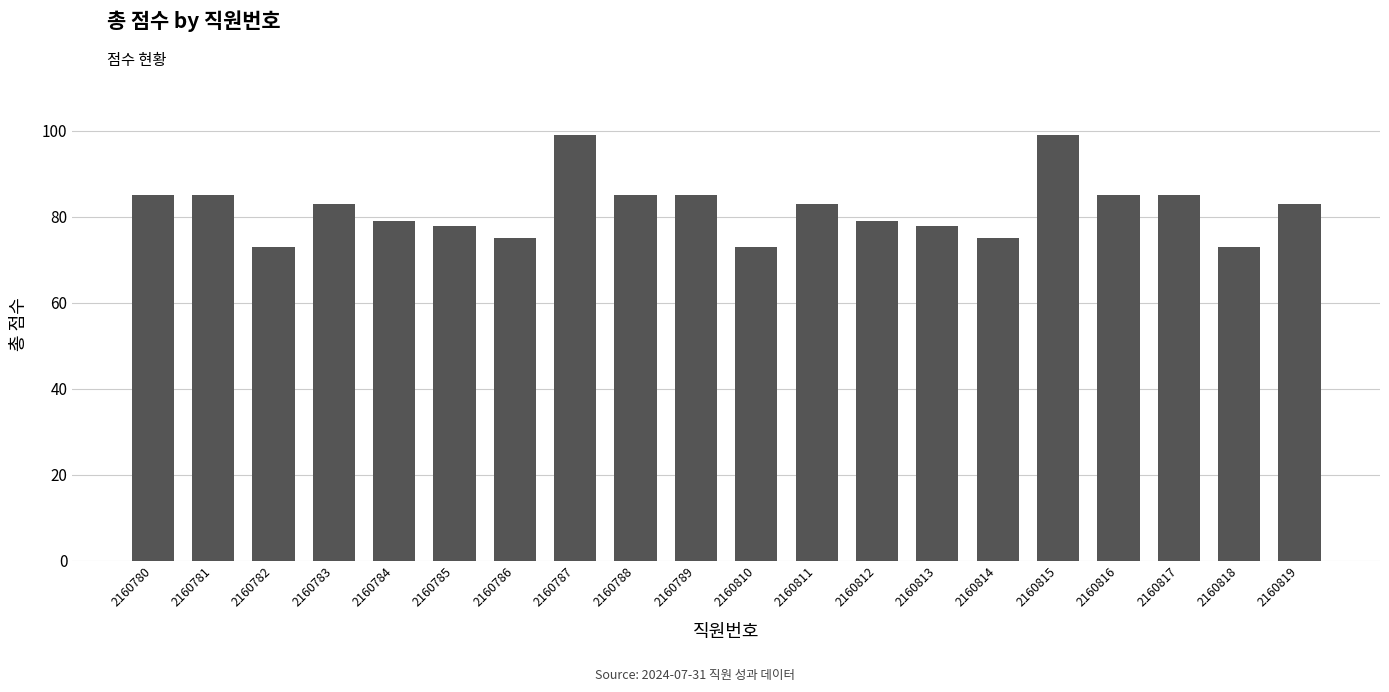

What is the smallest value displayed?

73